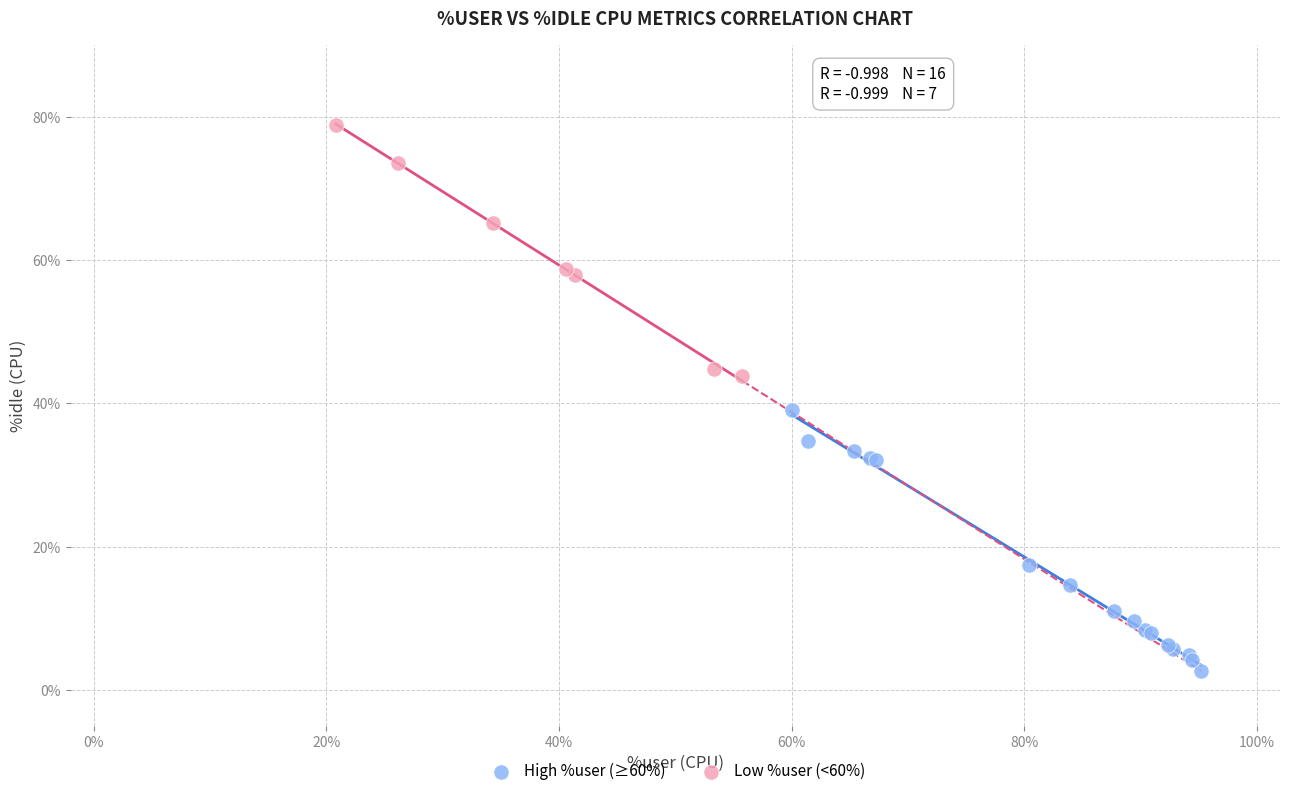

Which series has the widest spread of Y values?

High %user (≥60%)